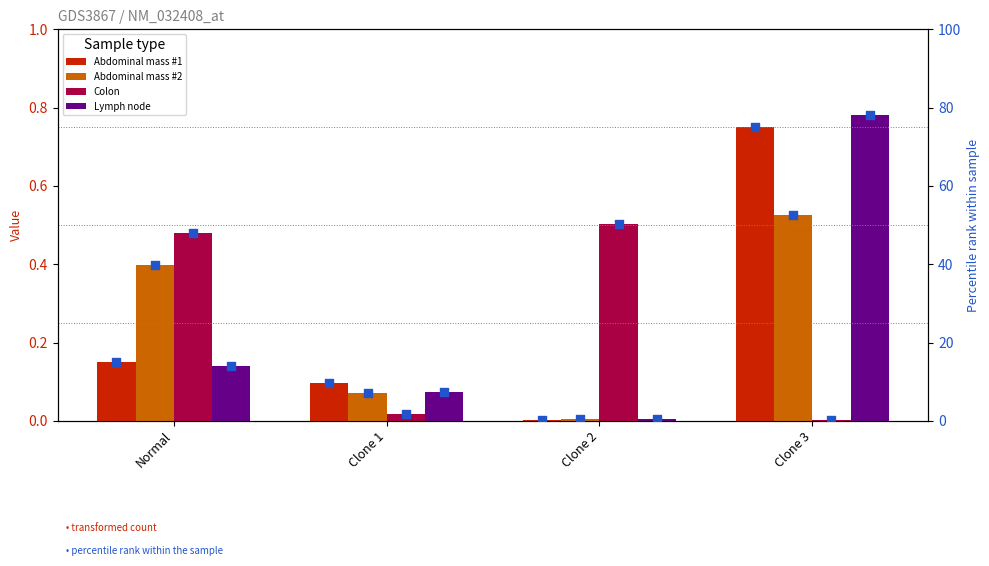

Is the value of Abdominal mass #2 at Clone 1 greater than the value of Abdominal mass #1 at Clone 3?

Yes